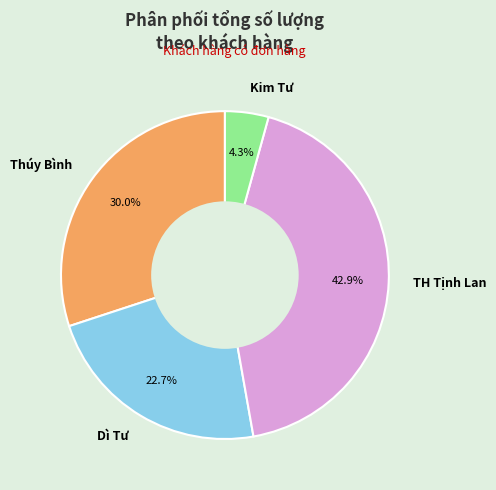

What is the ratio of the value at Dì Tư to the value at Kim Tư?

5.3